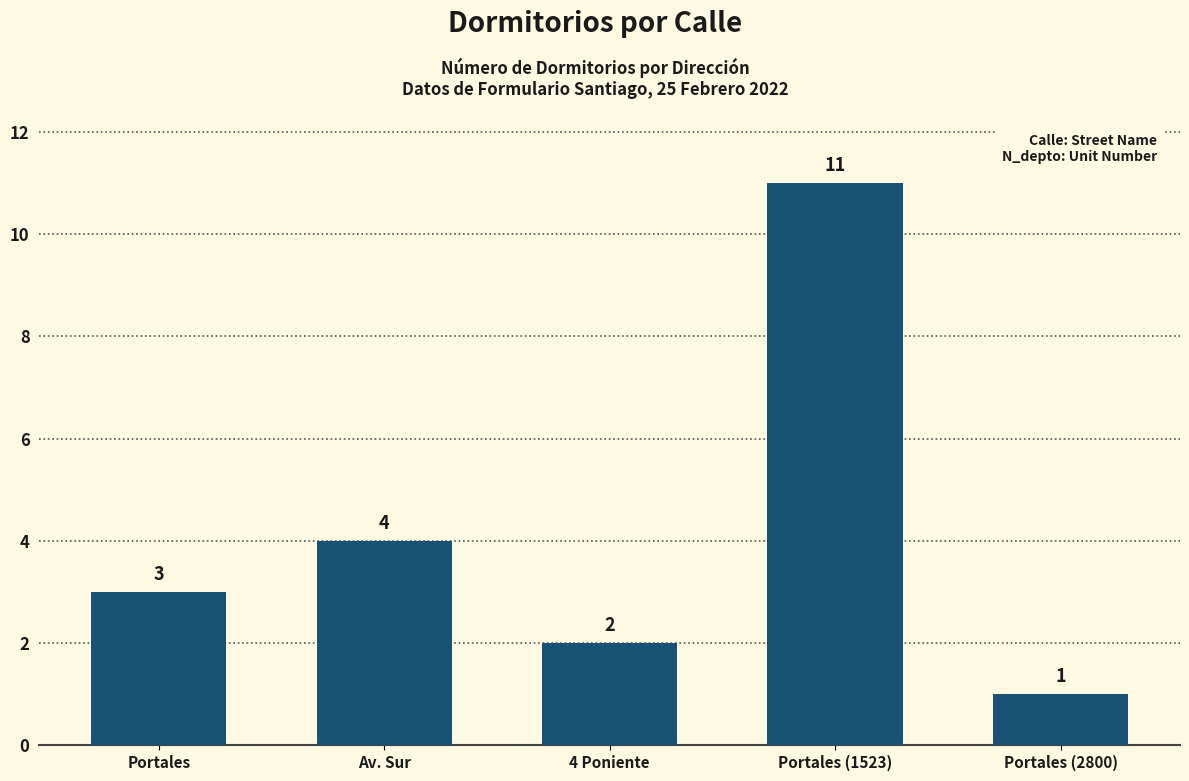

Does the chart contain any negative values?

No